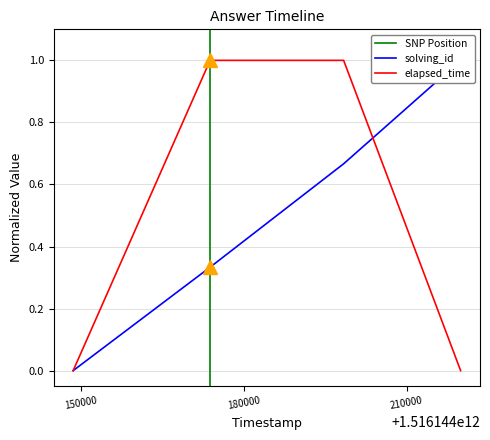

Which series ends up on top after the final intersection of elapsed_time and solving_id?

solving_id